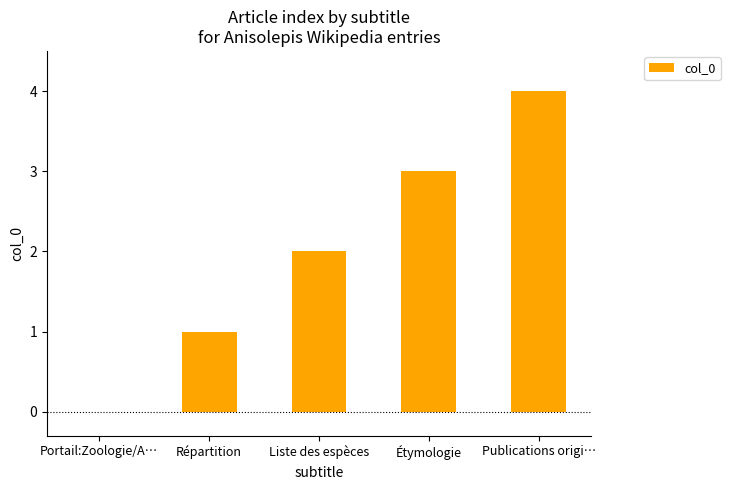

What is the sum of the values at Liste des espèces and Portail:Zoologie/A…?

2